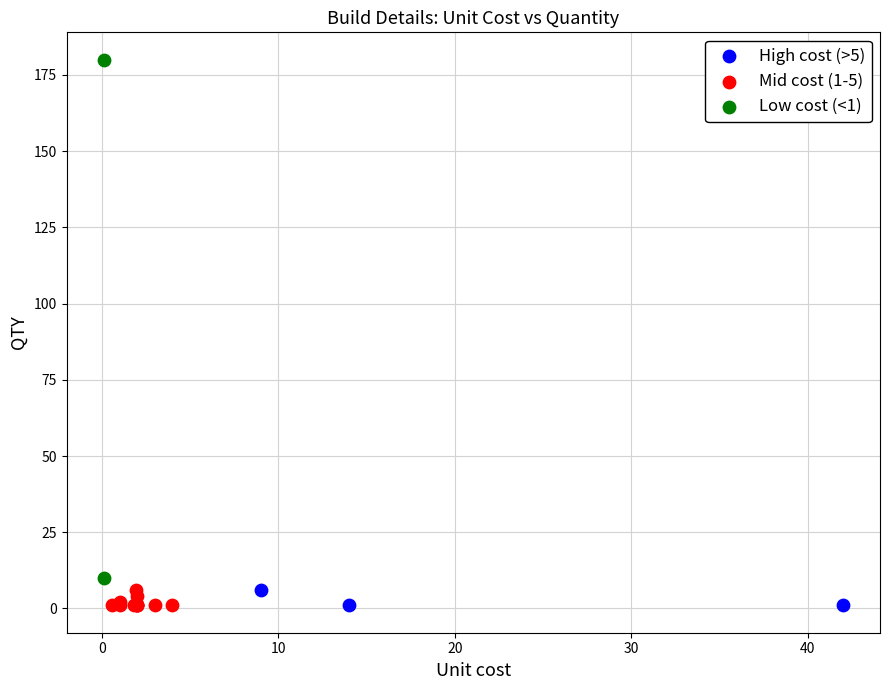

What are all the series names shown in the legend?

High cost (>5), Mid cost (1-5), Low cost (<1)